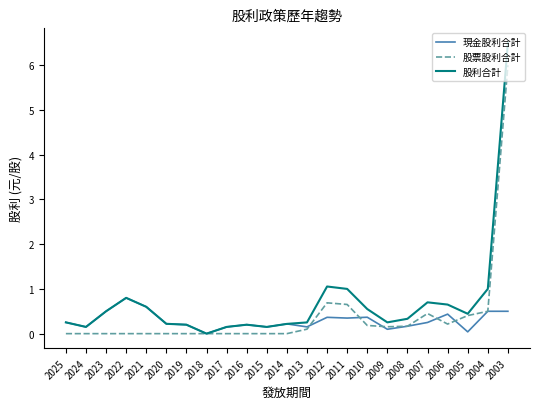

At which label does 現金股利合計 reach its peak?

2022